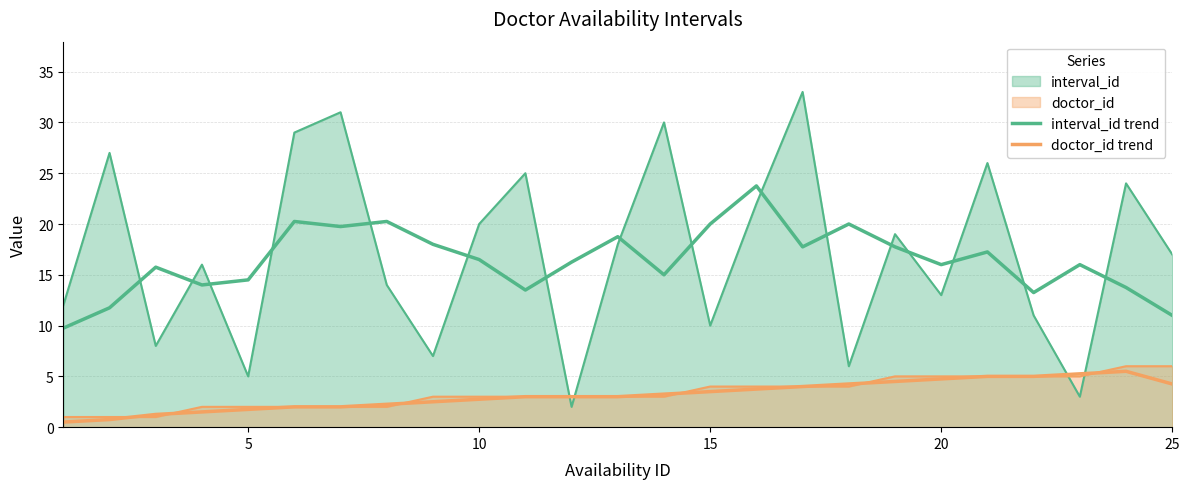

Does the chart display data point markers on the line(s)?

No